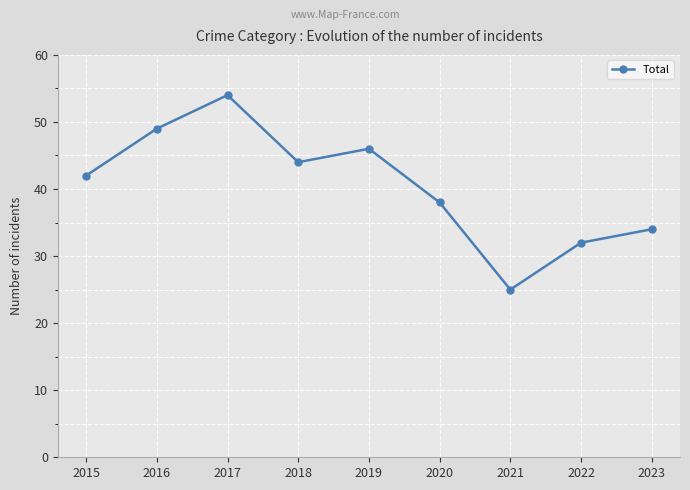

True or false: the data shows 54 at 2017.

True